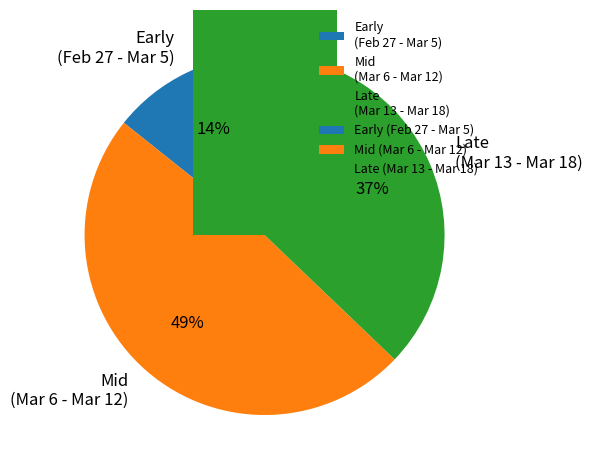

Does 2014-03-12 account for over 50% of the chart?

No